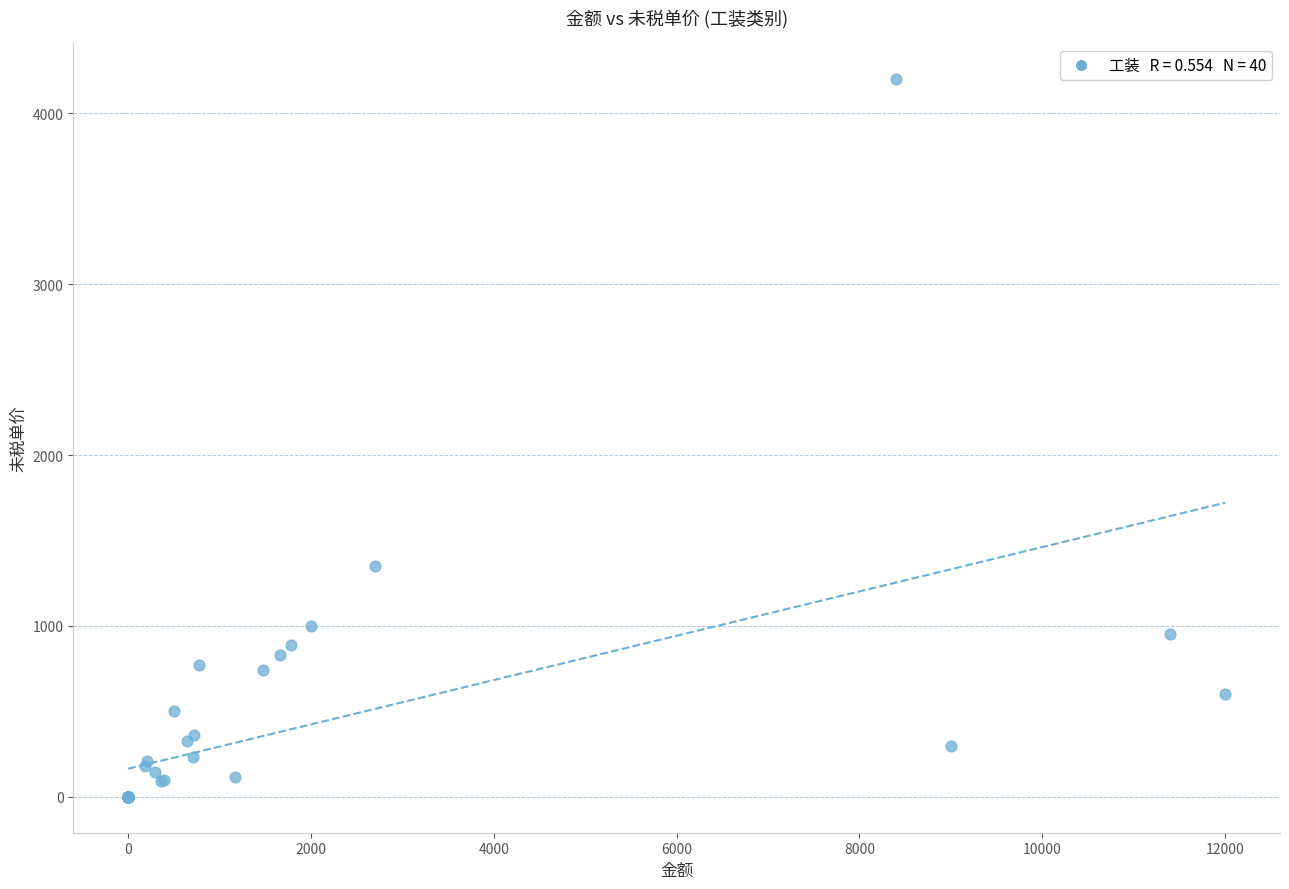

What Y value in the scatter plot is closest to 2100?

1350